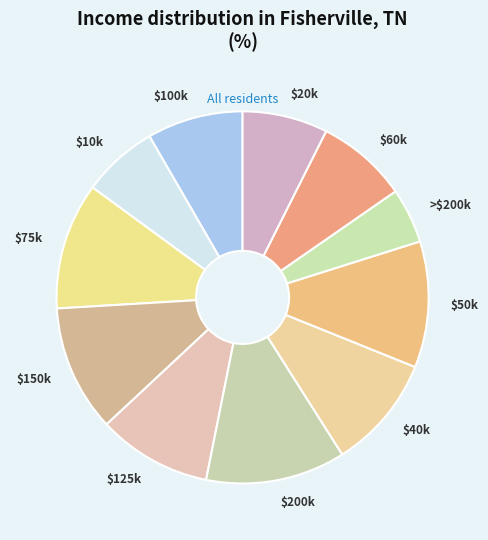

Is there a majority slice in this chart?

No